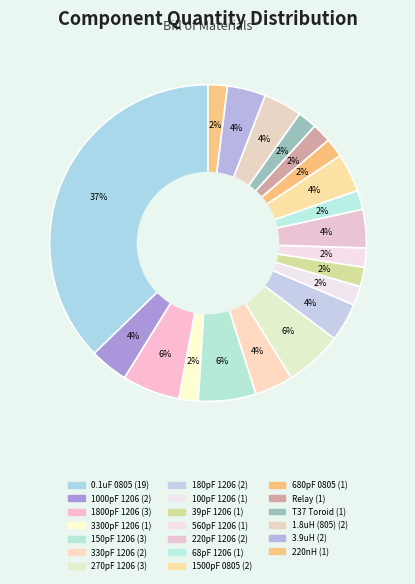

What is the change in value from 560pF 1206 to 1500pF 0805?

+1